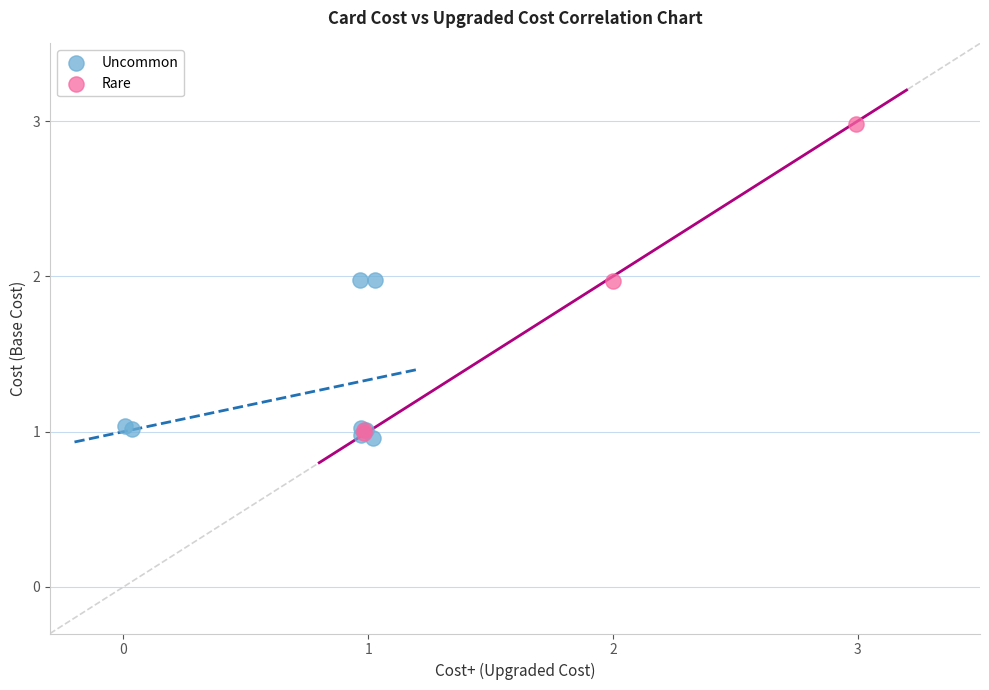

Which series has the widest spread of Y values?

Rare